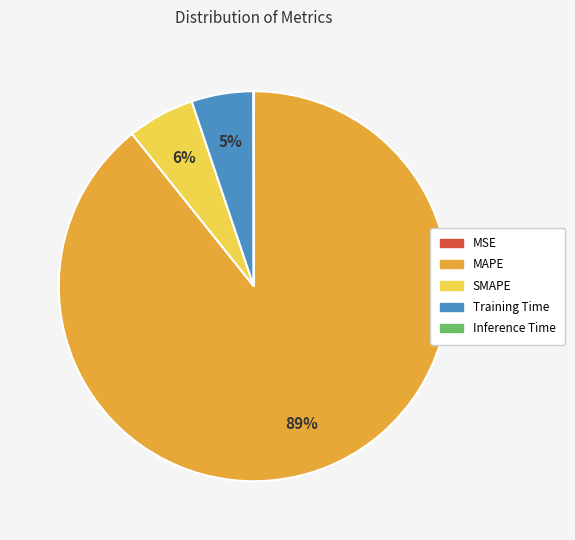

Is there any slice that represents more than half of the pie?

Yes